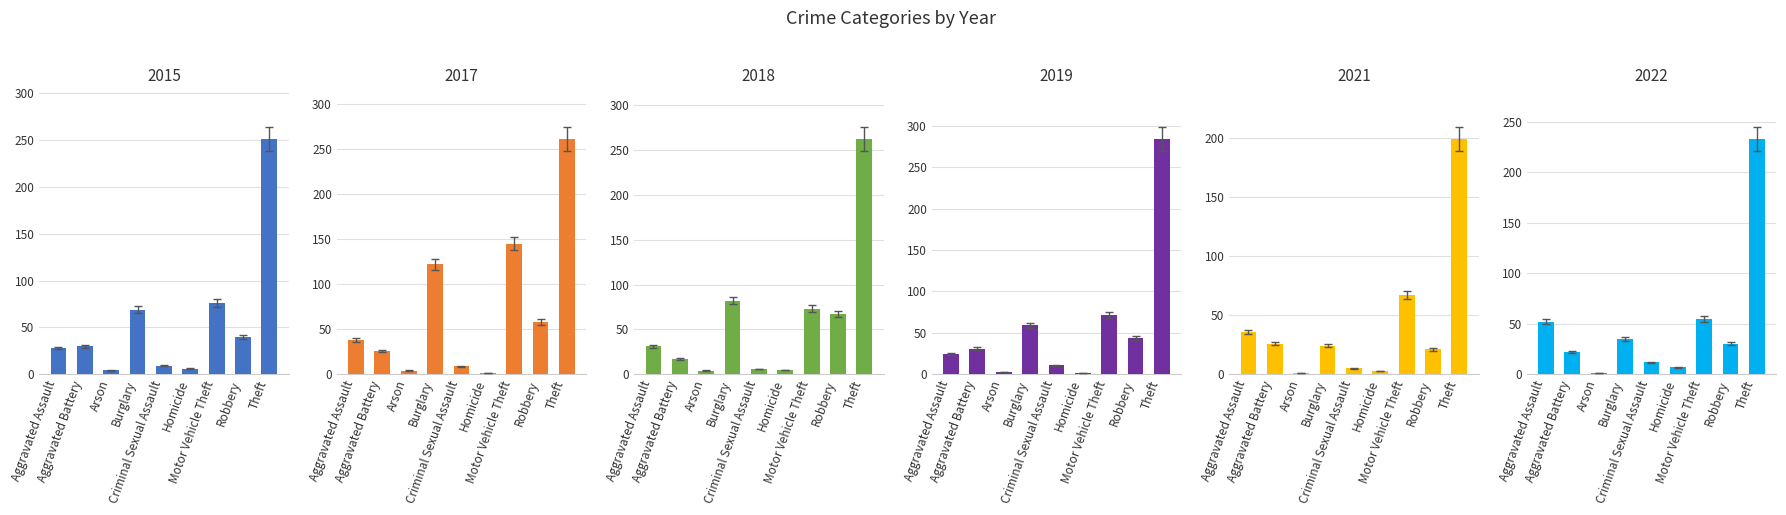

What is the sum of the 2018 values at Robbery and Arson?

71